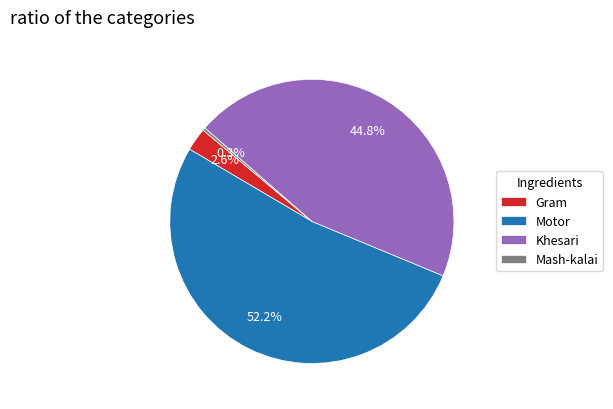

How many slices are in this pie chart?

4